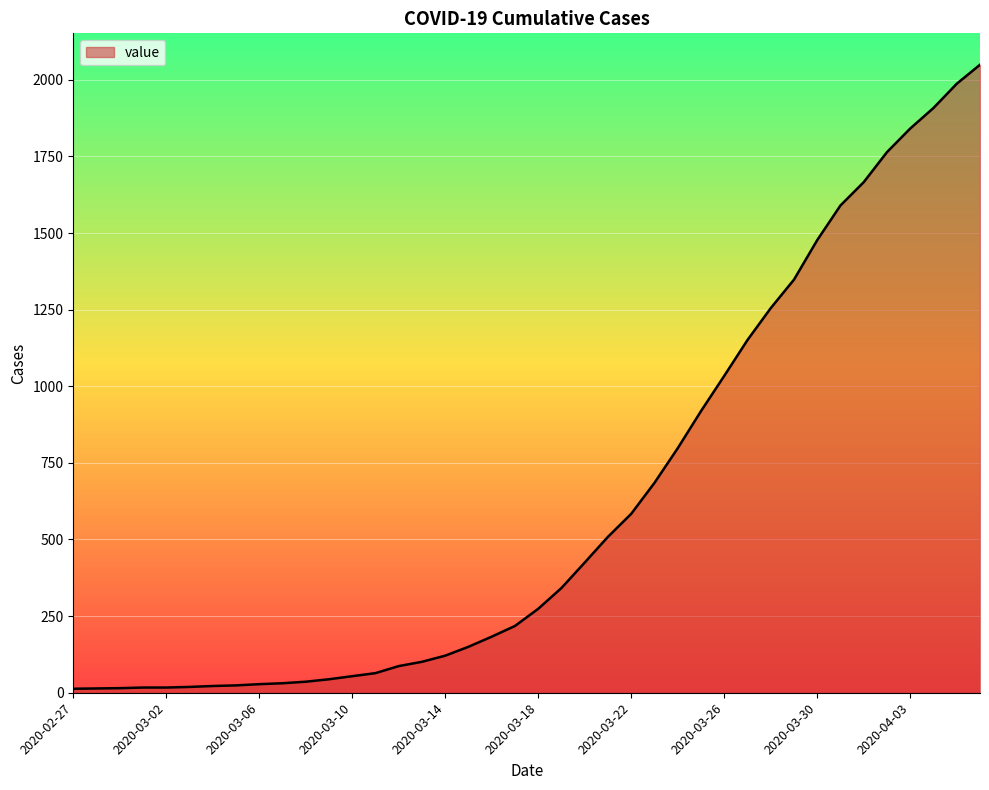

What is the difference between the maximum and minimum values?

2036